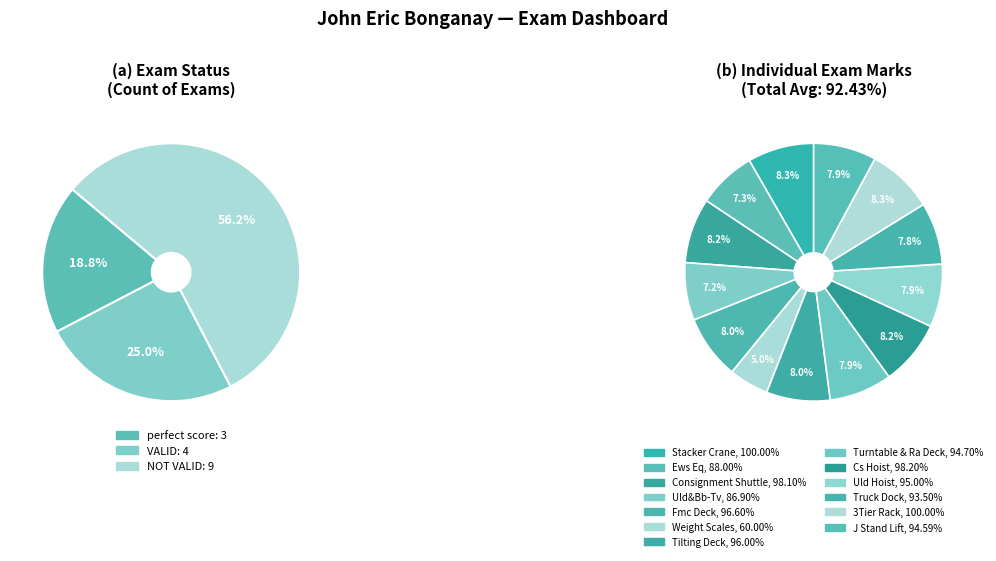

What percentage is NOT represented by perfect score?

81.2%